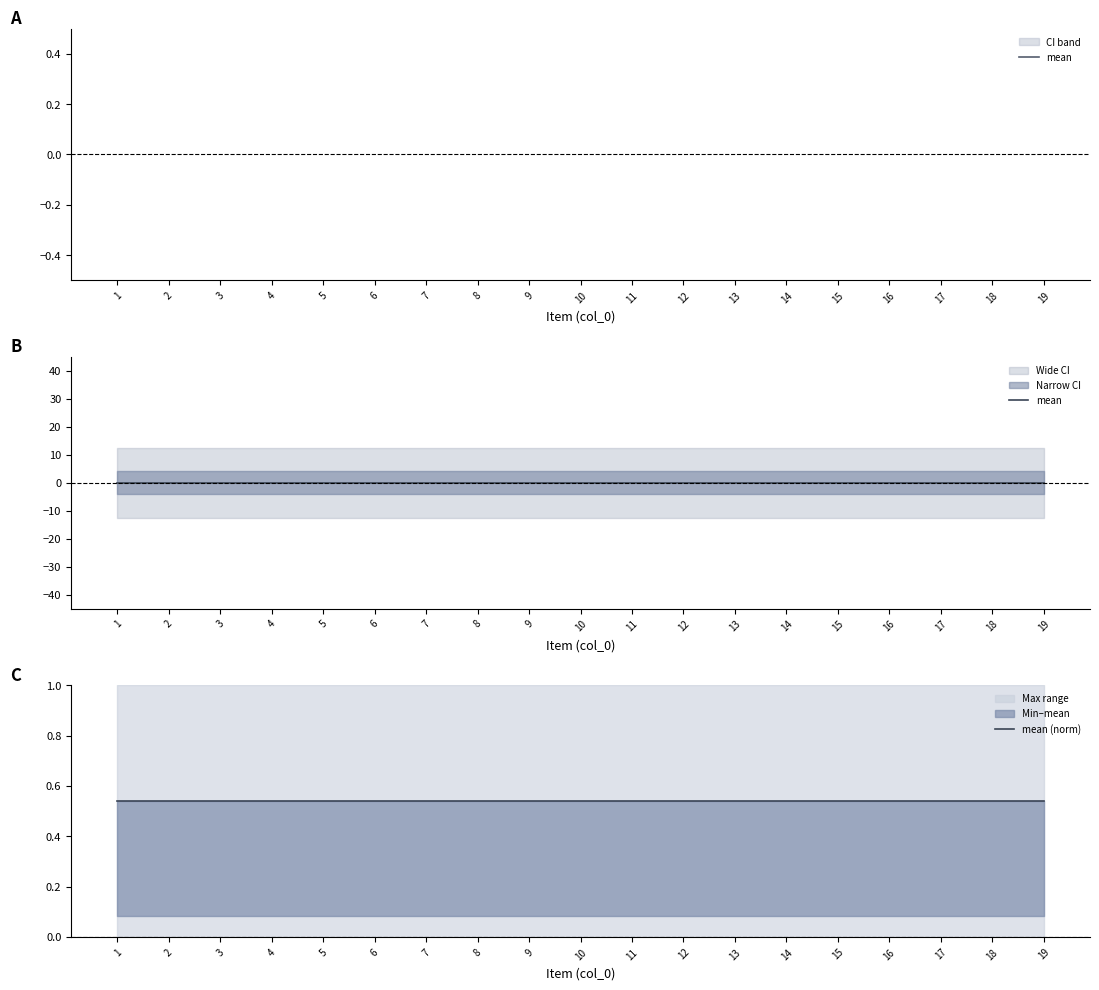

The mean series shows 0.0 at 2. True or false?

True